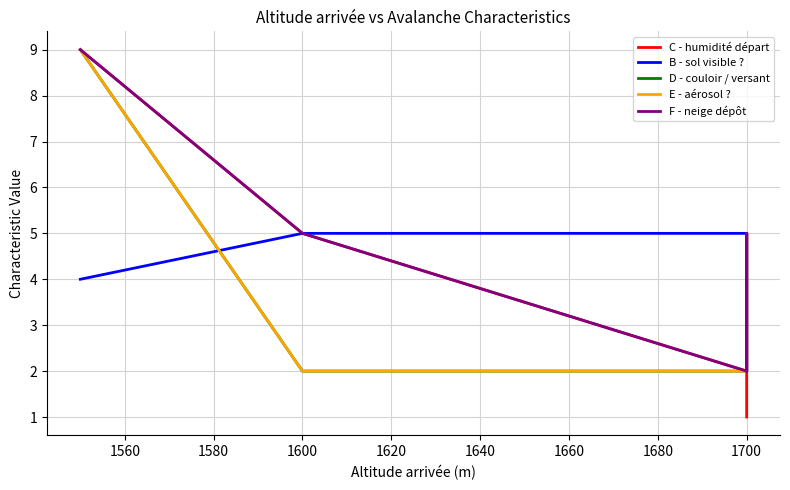

True or false: C - humidité départ has more than 0 interior local peaks.

False